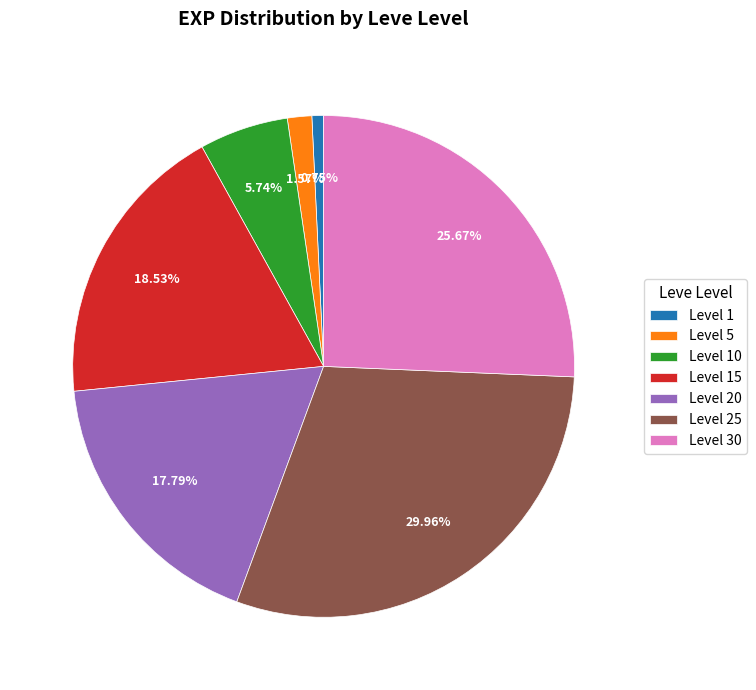

What is the largest slice in the pie chart?

Level 25